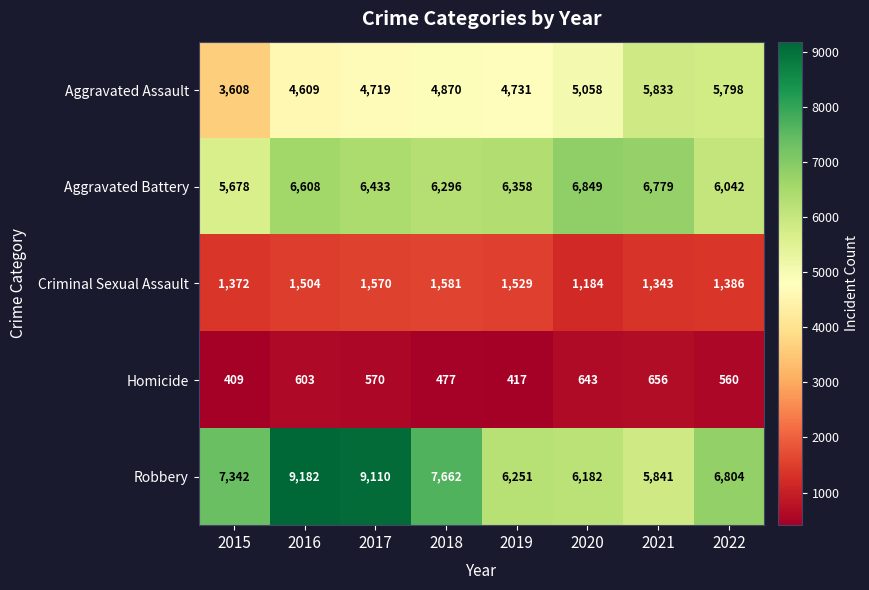

What is the sum of the Aggravated Battery values at 2019 and 2020?

13207